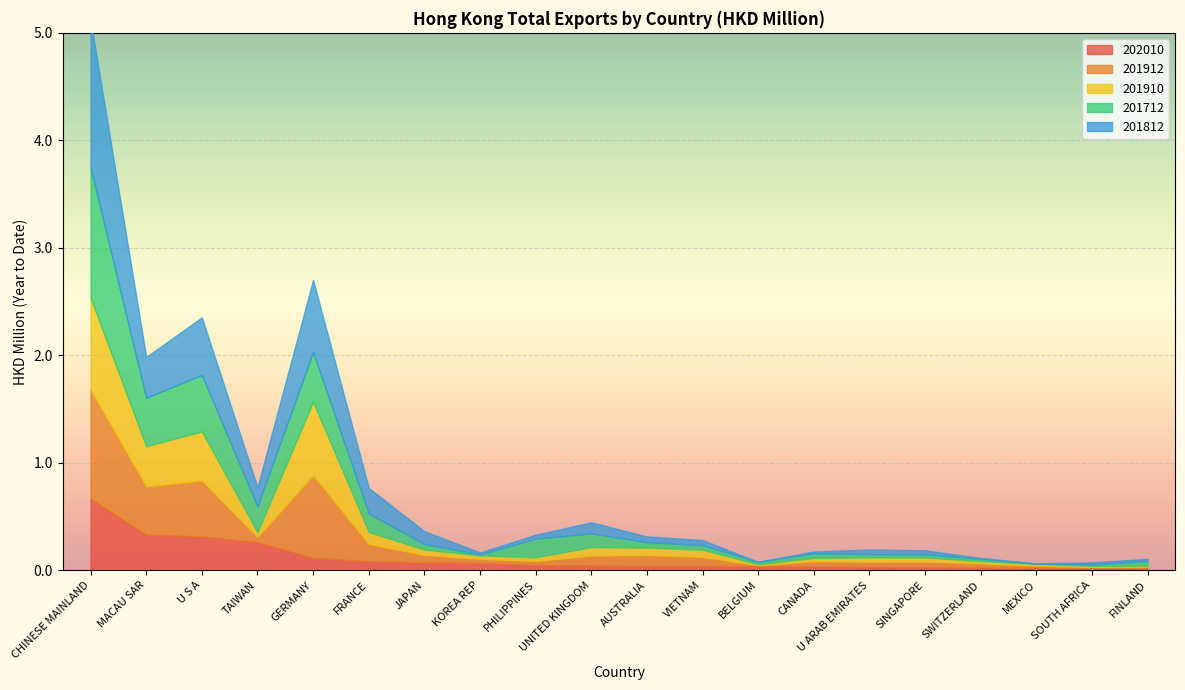

True or false: 201910 and 201912 cross at least once.

False